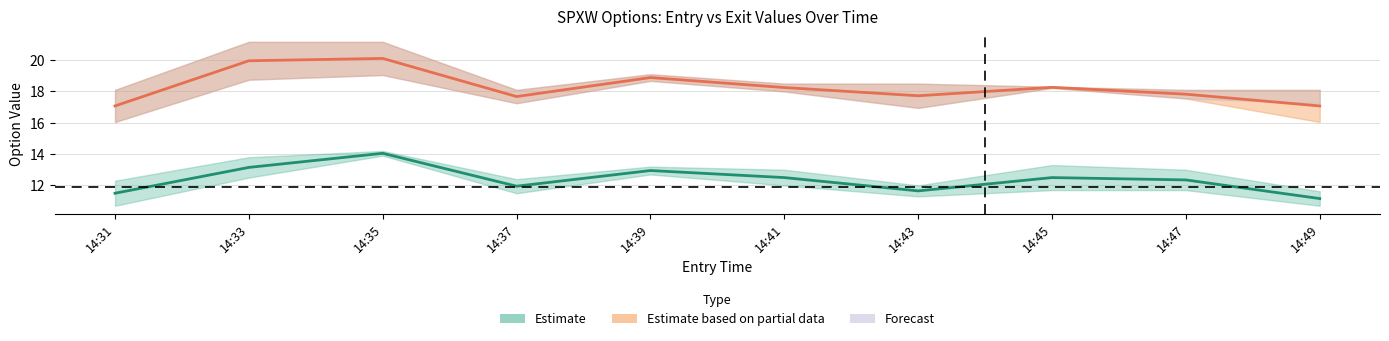

True or false: entry_bid and high cross at least once.

False